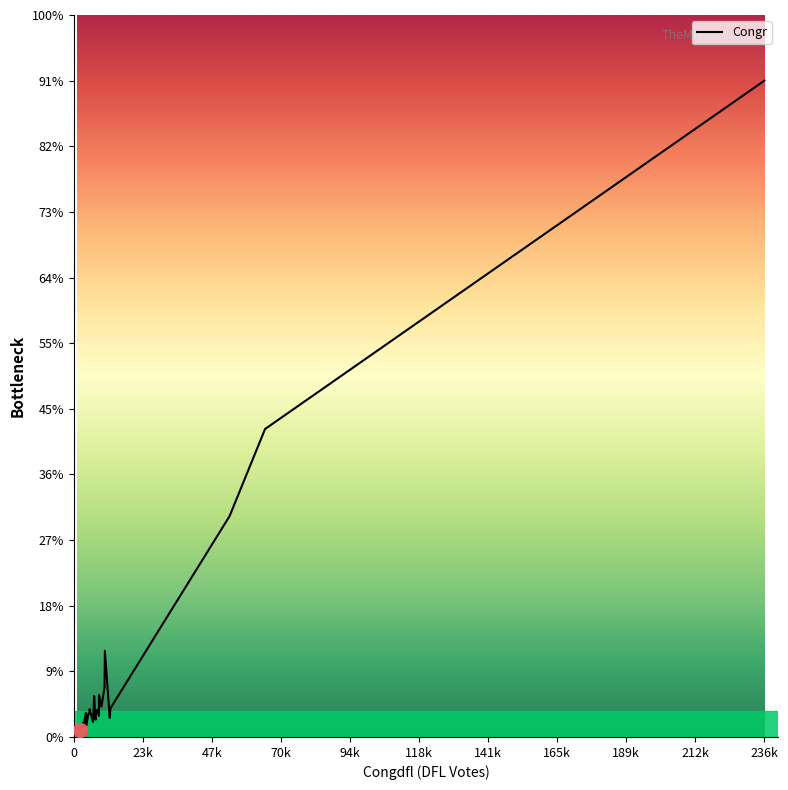

The chart shows a value of 34581 at 34. True or false?

False